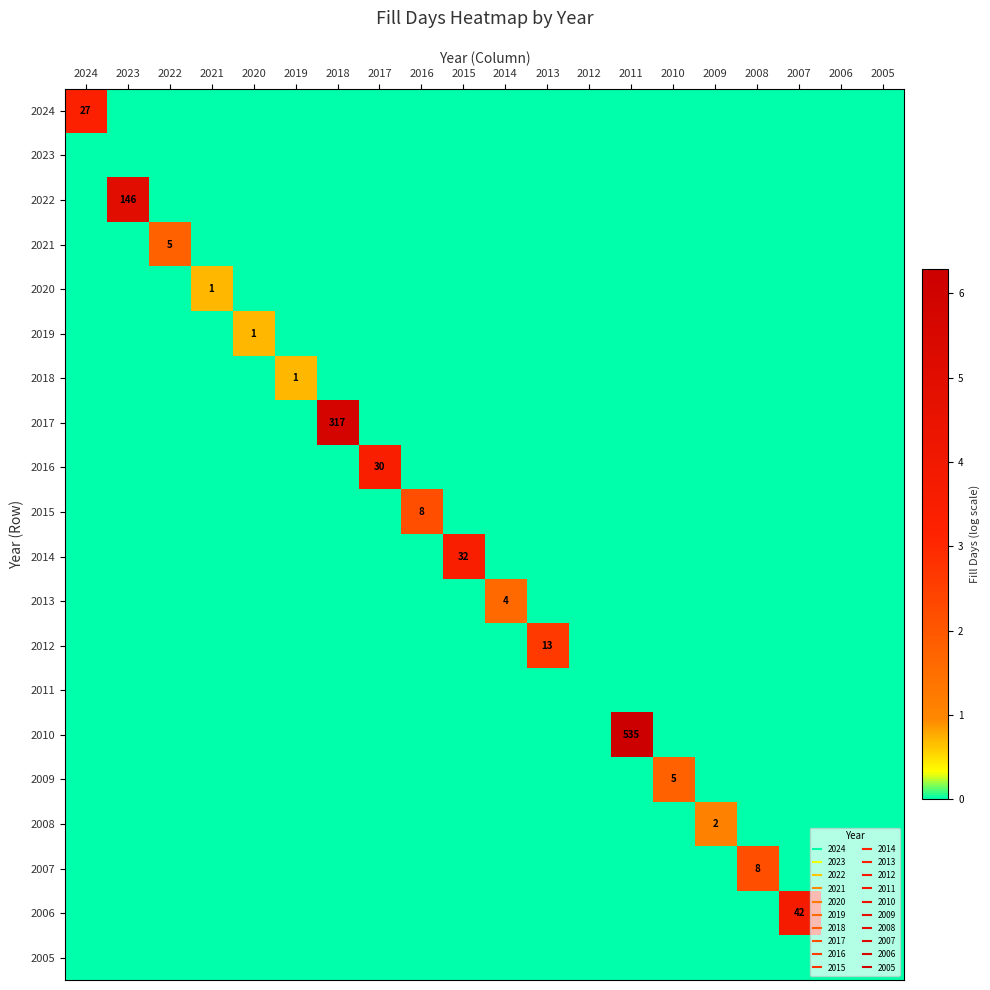

How many values in the 2024 series exceed 0?

1